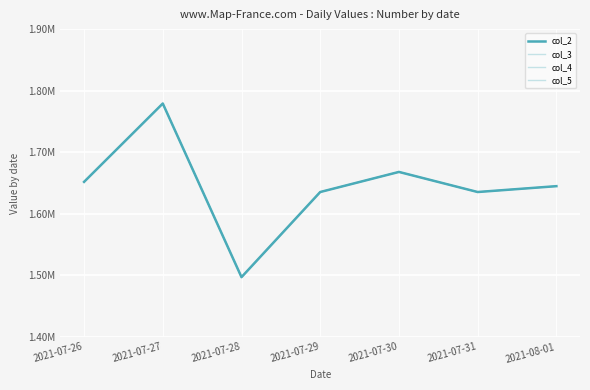

The value of col_5 at 2021-07-27 is 808888.4. True or false?

False